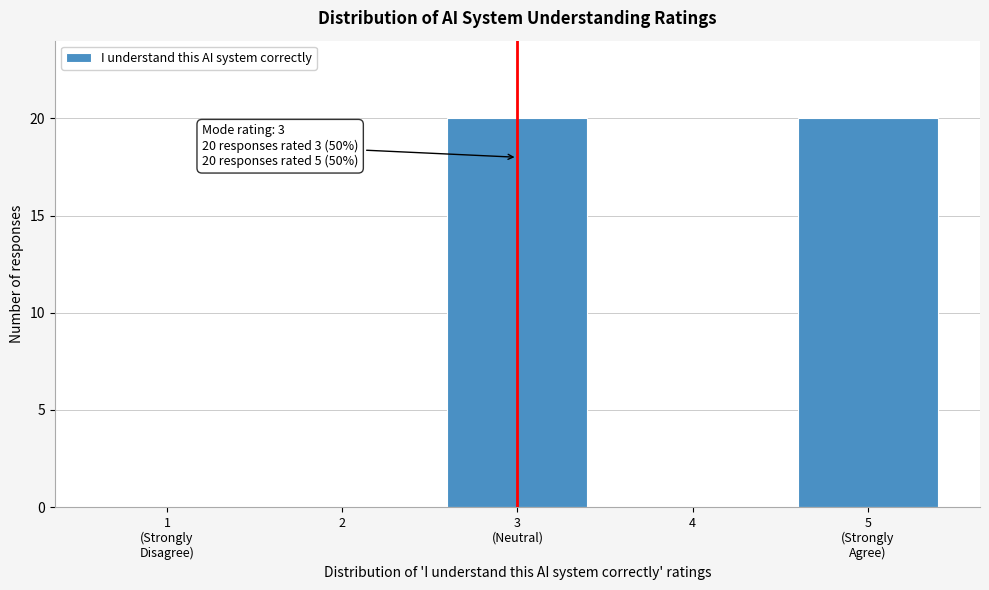

True or false: the data shows 13 at 4.

False